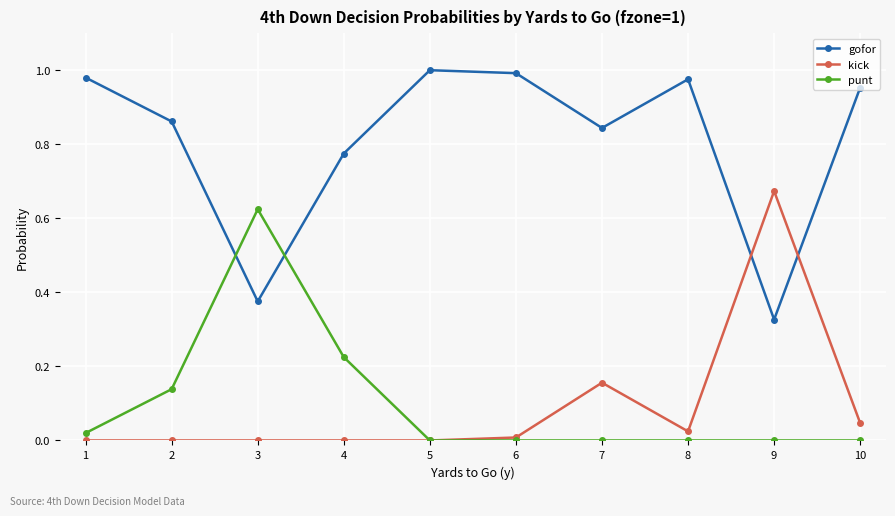

The gofor series shows 1.4 at 7. True or false?

False